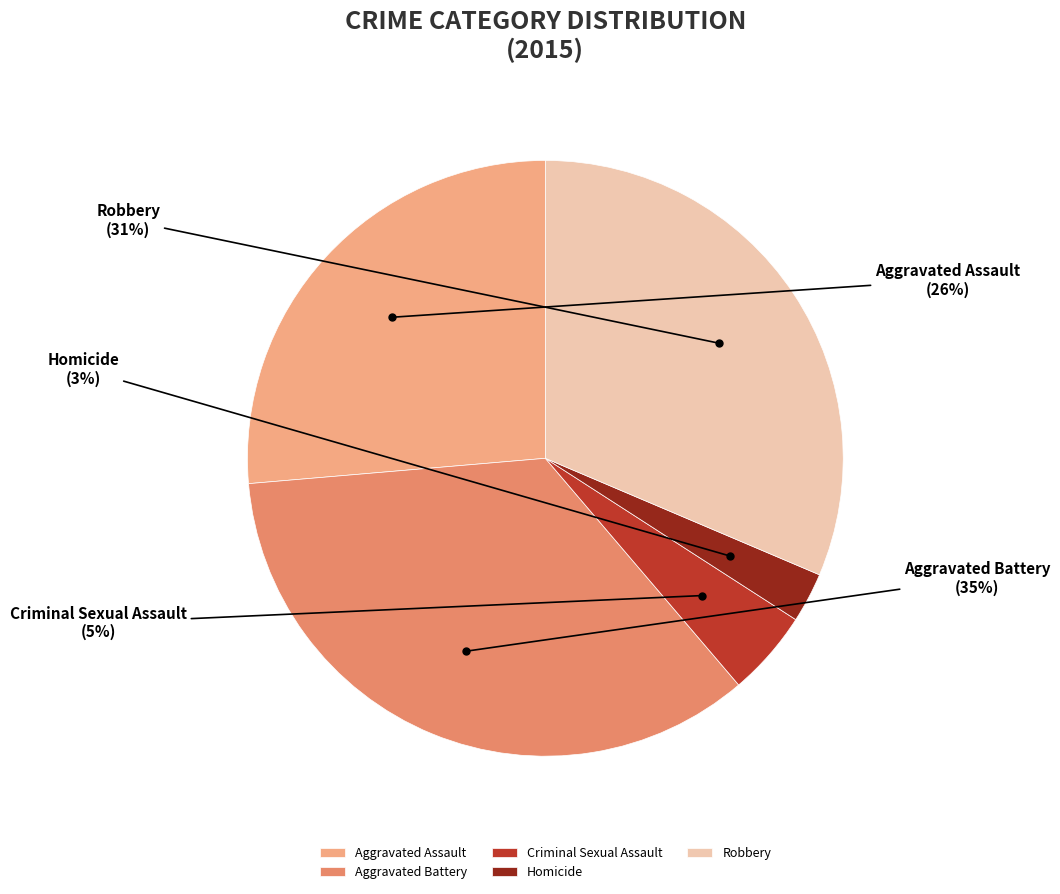

True or false: Homicide accounts for 3% of the total.

True